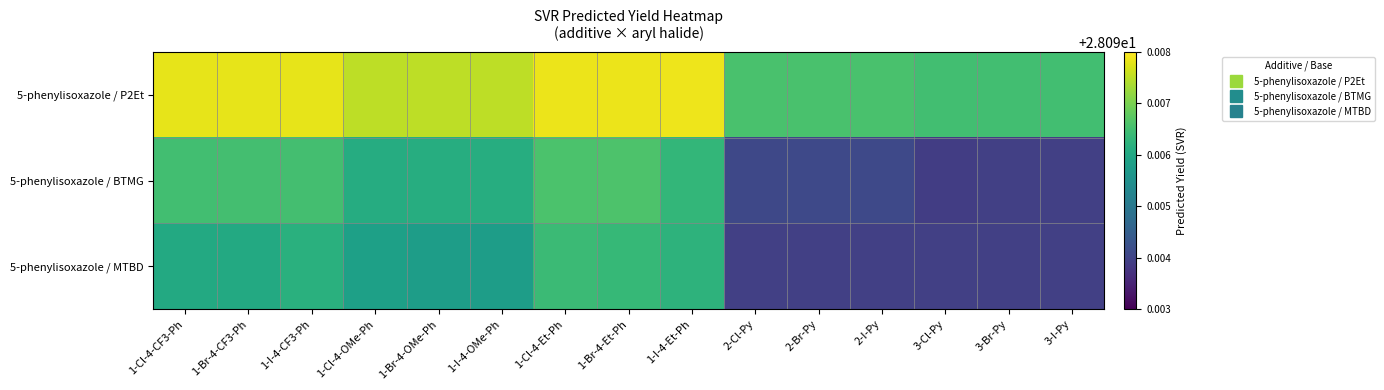

Reading right to left, list all the values displayed in this chart.

5-phenylisoxazole / P2Et: 3-I-Py=28.1	3-Br-Py=28.1	3-Cl-Py=28.1	2-I-Py=28.1	2-Br-Py=28.1	2-Cl-Py=28.1	1-I-4-Et-Ph=28.1	1-Br-4-Et-Ph=28.1	1-Cl-4-Et-Ph=28.1	1-I-4-OMe-Ph=28.1	1-Br-4-OMe-Ph=28.1	1-Cl-4-OMe-Ph=28.1	1-I-4-CF3-Ph=28.1	1-Br-4-CF3-Ph=28.1	1-Cl-4-CF3-Ph=28.1
5-phenylisoxazole / BTMG: 3-I-Py=28.1	3-Br-Py=28.1	3-Cl-Py=28.1	2-I-Py=28.1	2-Br-Py=28.1	2-Cl-Py=28.1	1-I-4-Et-Ph=28.1	1-Br-4-Et-Ph=28.1	1-Cl-4-Et-Ph=28.1	1-I-4-OMe-Ph=28.1	1-Br-4-OMe-Ph=28.1	1-Cl-4-OMe-Ph=28.1	1-I-4-CF3-Ph=28.1	1-Br-4-CF3-Ph=28.1	1-Cl-4-CF3-Ph=28.1
5-phenylisoxazole / MTBD: 3-I-Py=28.1	3-Br-Py=28.1	3-Cl-Py=28.1	2-I-Py=28.1	2-Br-Py=28.1	2-Cl-Py=28.1	1-I-4-Et-Ph=28.1	1-Br-4-Et-Ph=28.1	1-Cl-4-Et-Ph=28.1	1-I-4-OMe-Ph=28.1	1-Br-4-OMe-Ph=28.1	1-Cl-4-OMe-Ph=28.1	1-I-4-CF3-Ph=28.1	1-Br-4-CF3-Ph=28.1	1-Cl-4-CF3-Ph=28.1